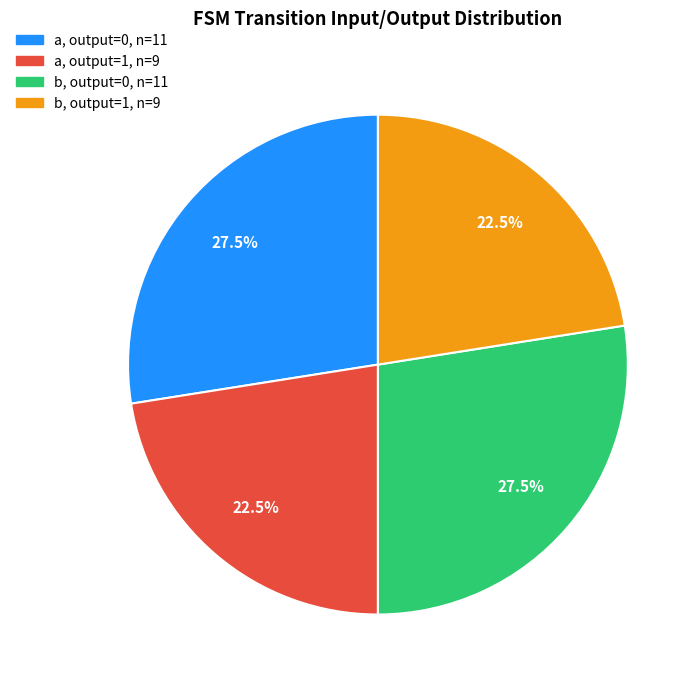

To the nearest percent, what is the average slice percentage?

25%